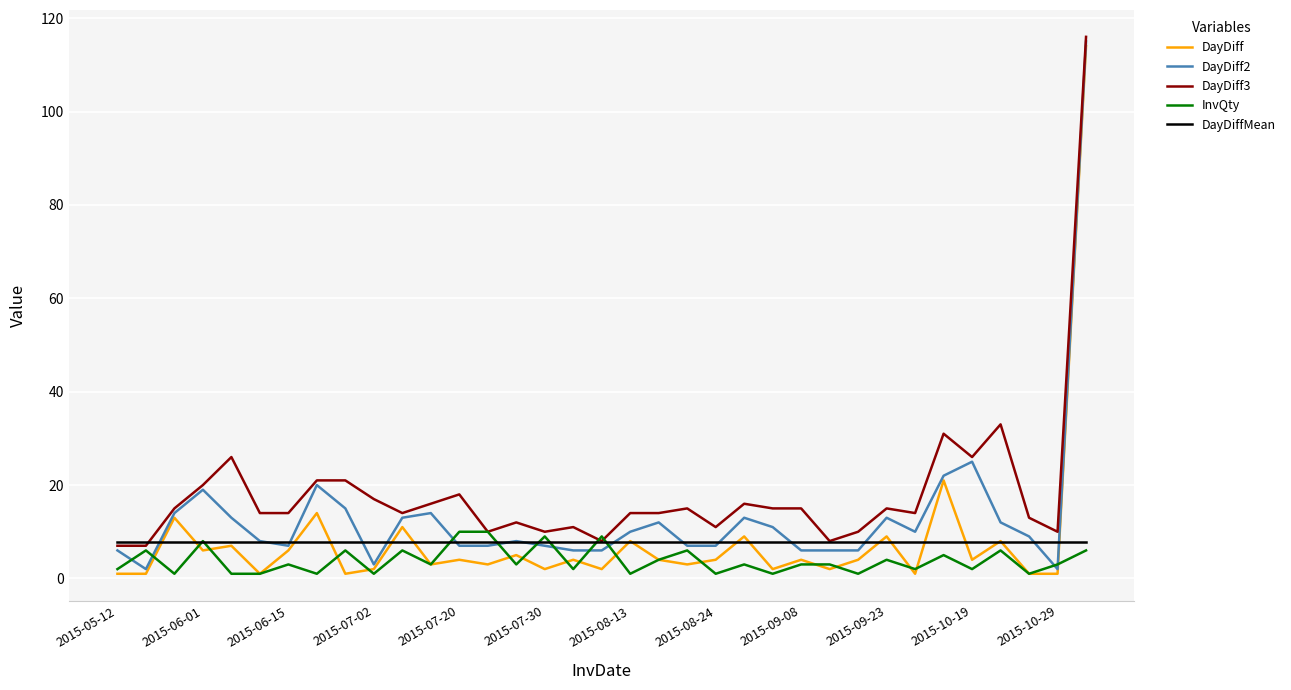

What is the maximum value for DayDiff3?

116.0